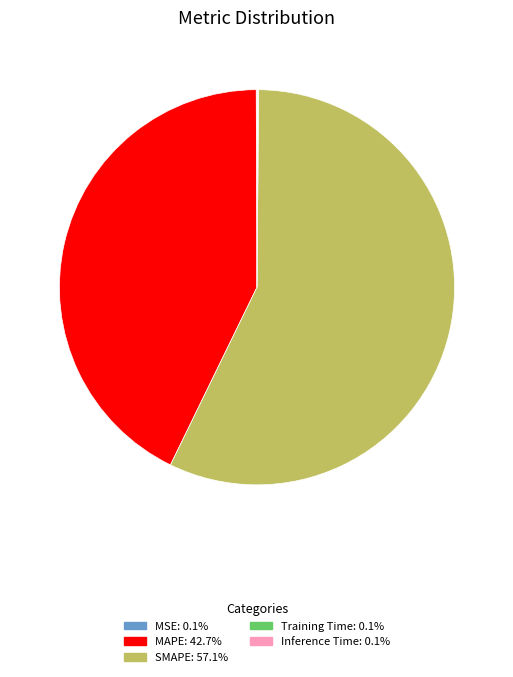

What is the largest slice in the pie chart?

SMAPE